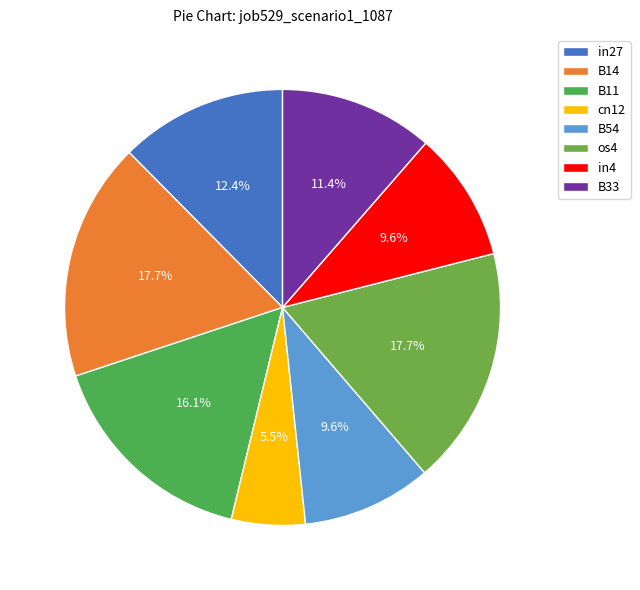

What percentage is the in27 slice, to the nearest percent?

12%